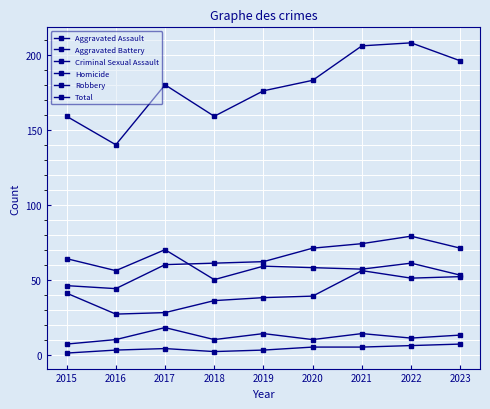

Which series has the widest spread of values?

Total